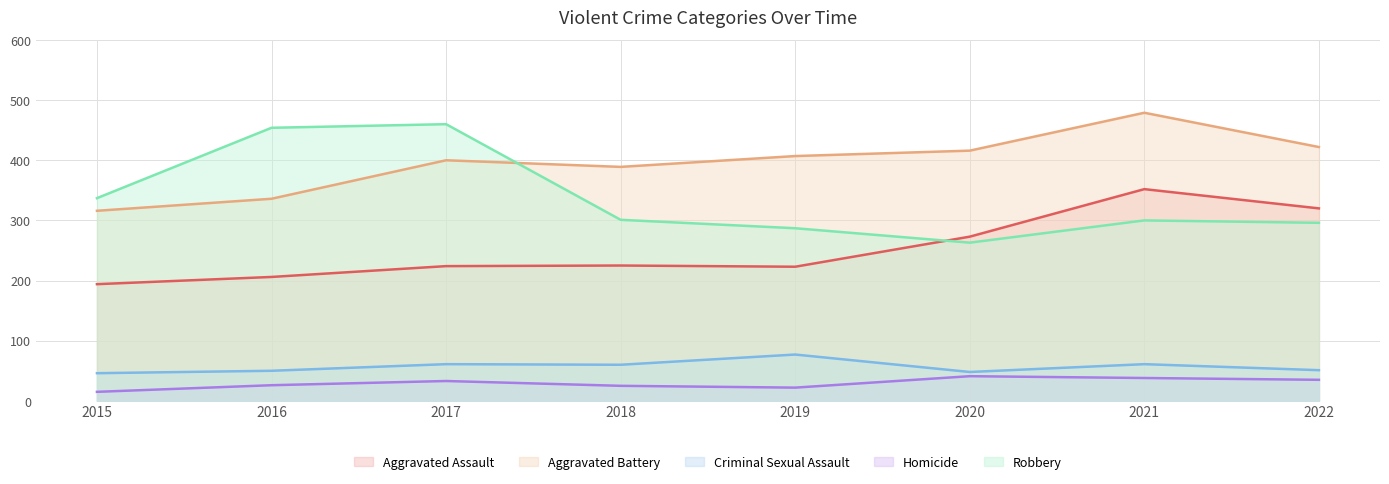

Does the chart display data point markers on the line(s)?

No